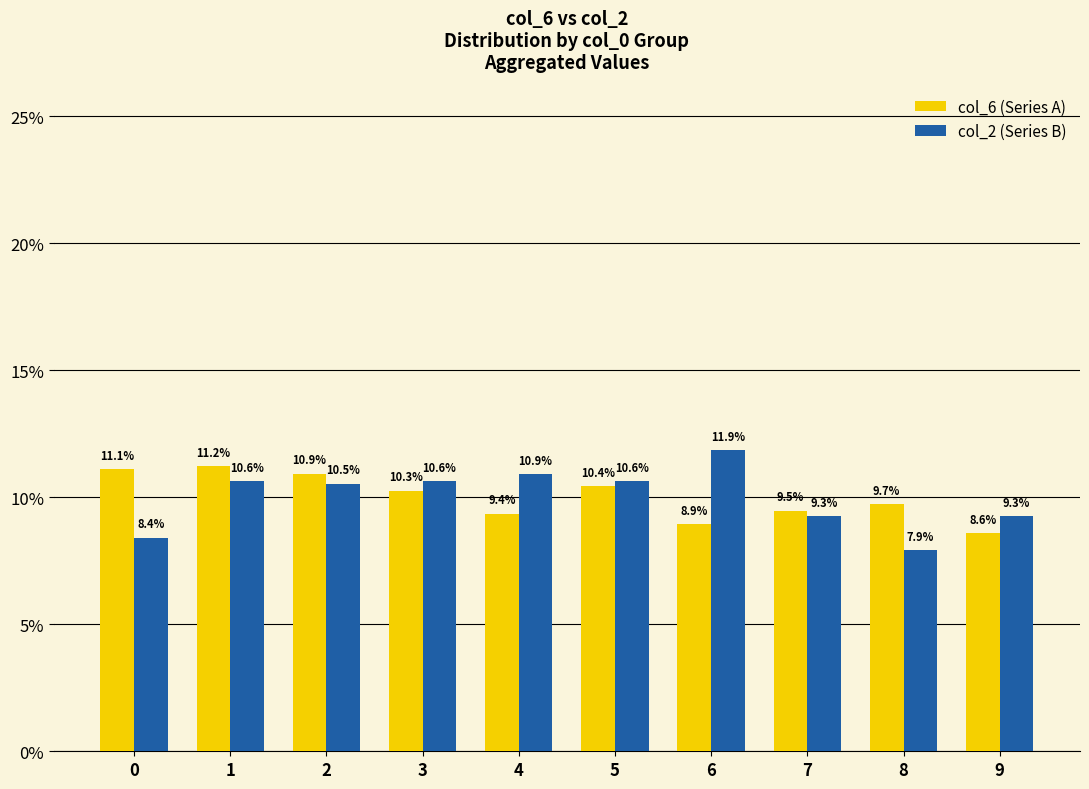

How many groups of bars are there?

10